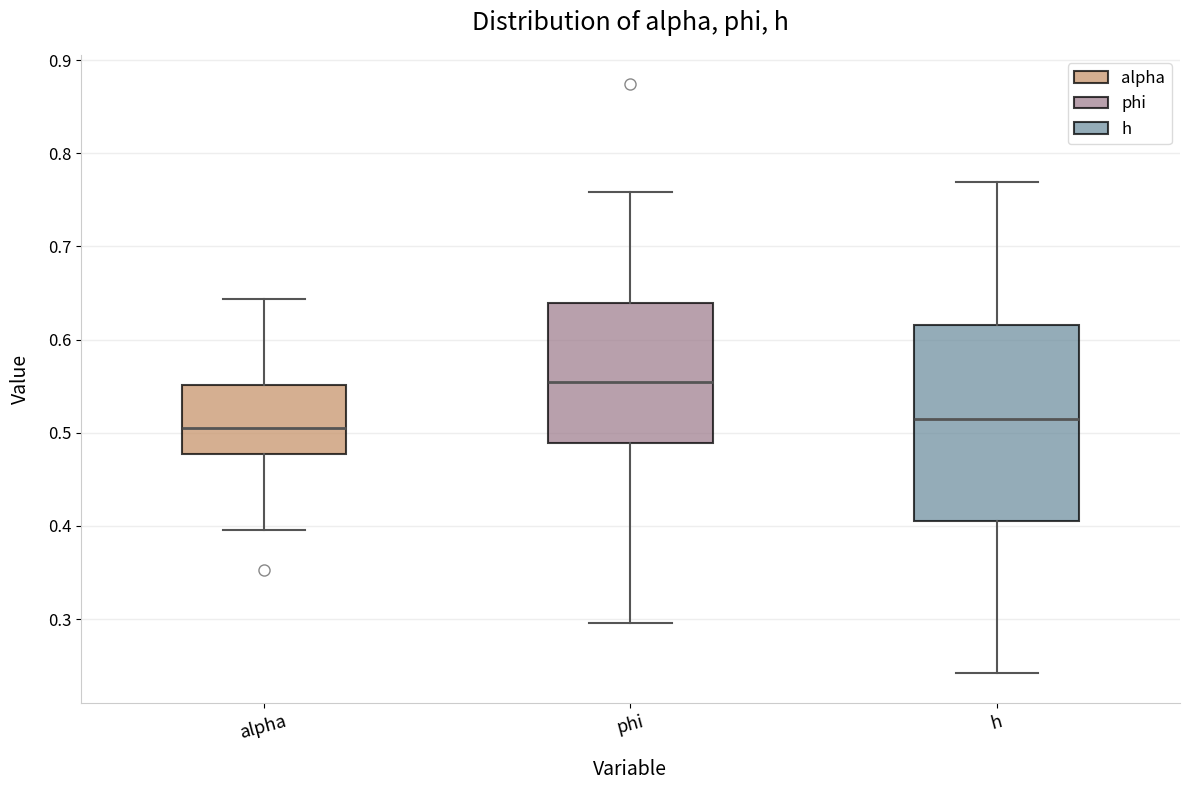

Which box is the tallest, from its lower edge to its upper edge?

h